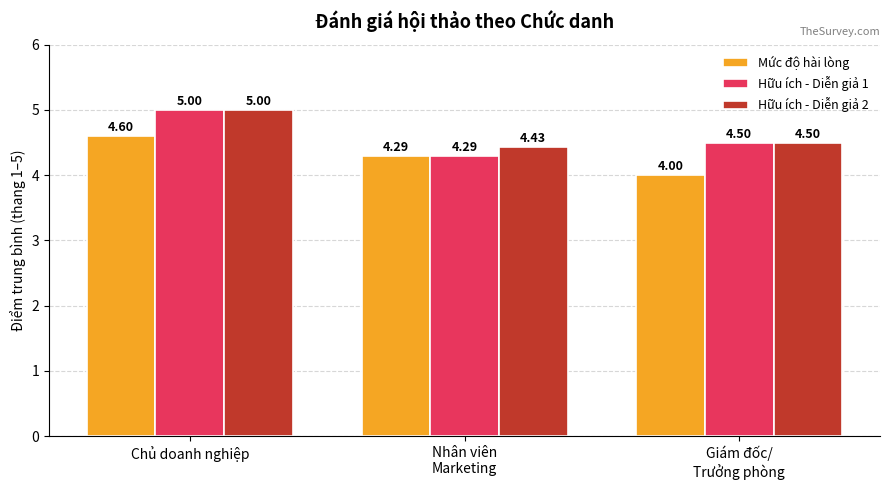

How many series are shown in this chart?

3